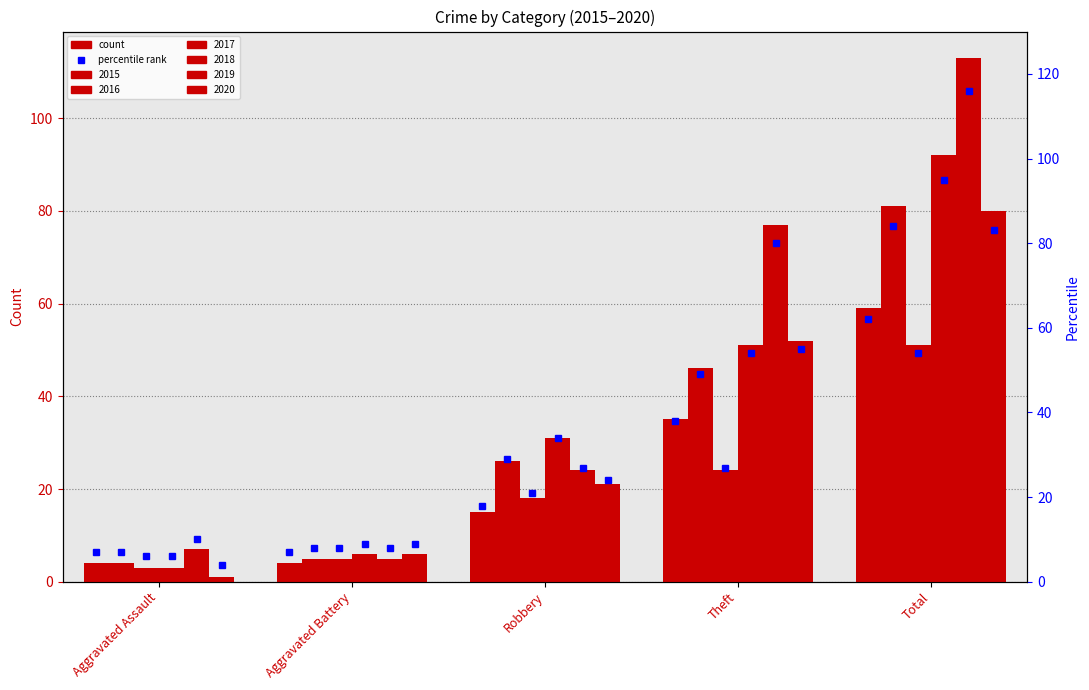

What is the difference between the maximum and second lowest values in the 2017 series?

46